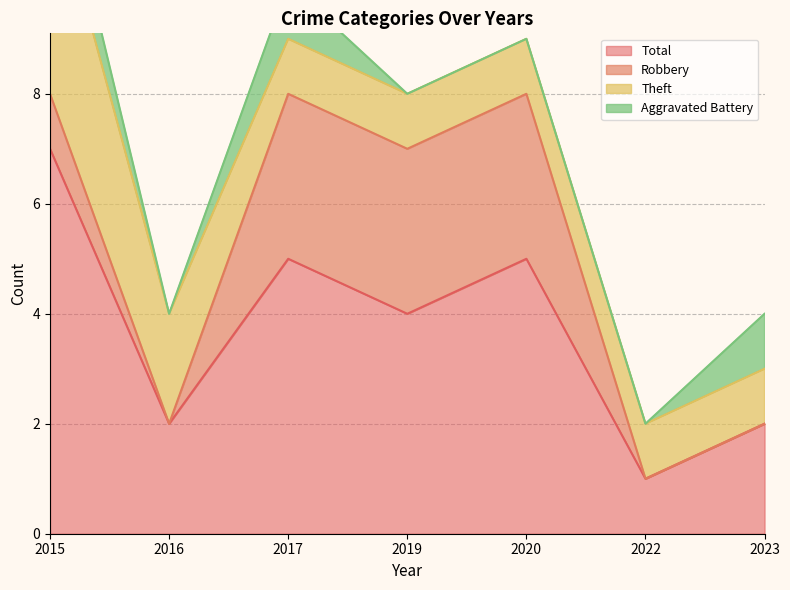

What are all the series names shown in the legend?

Theft, Robbery, Aggravated Battery, Total